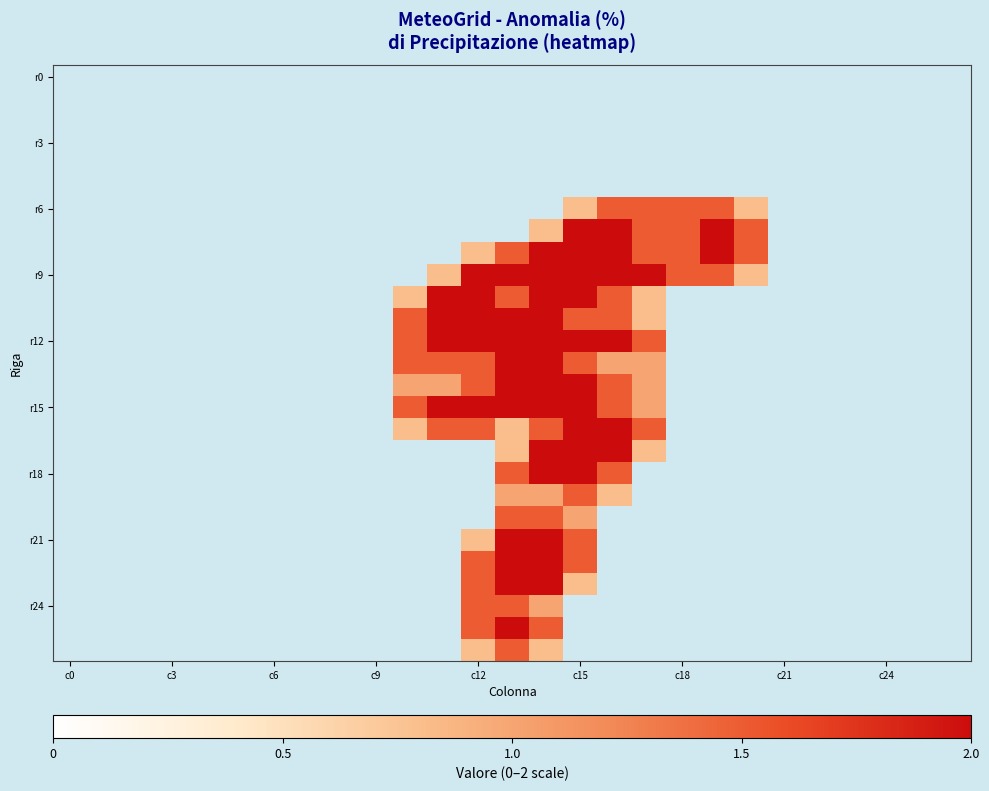

Which label corresponds to the largest value in the chart?

c15